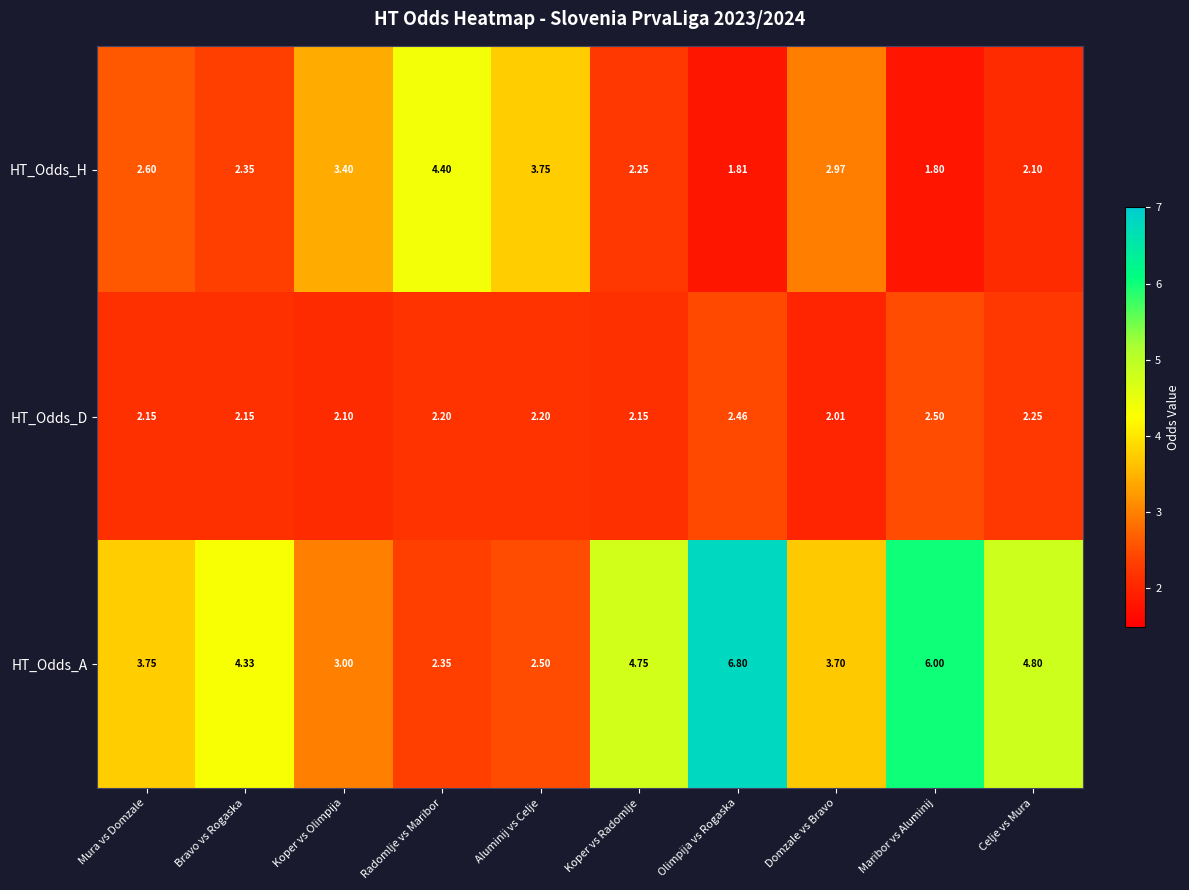

Which series has the largest total across all categories?

HT_Odds_A